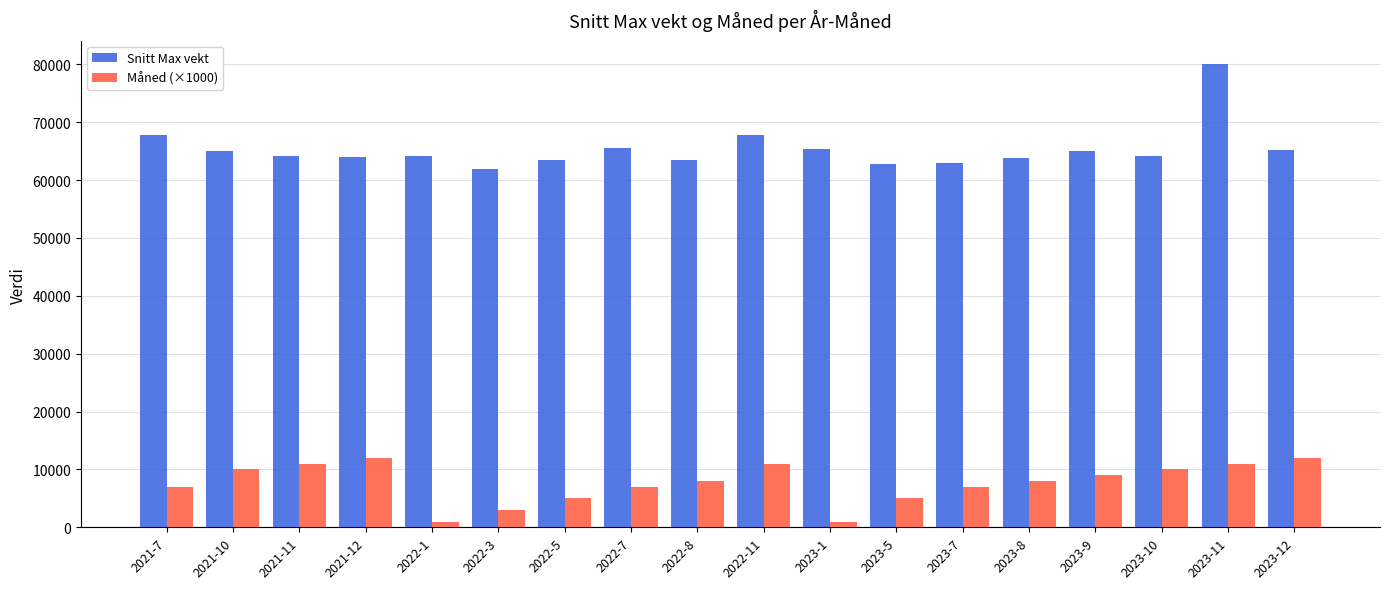

How many bars are there in total?

36